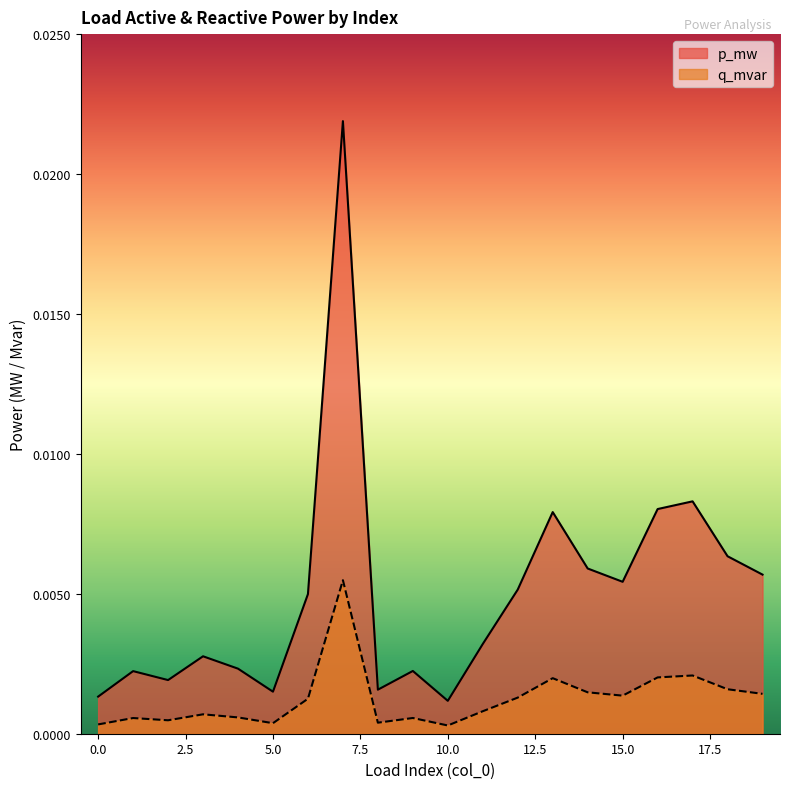

Which series has the widest spread of values?

p_mw